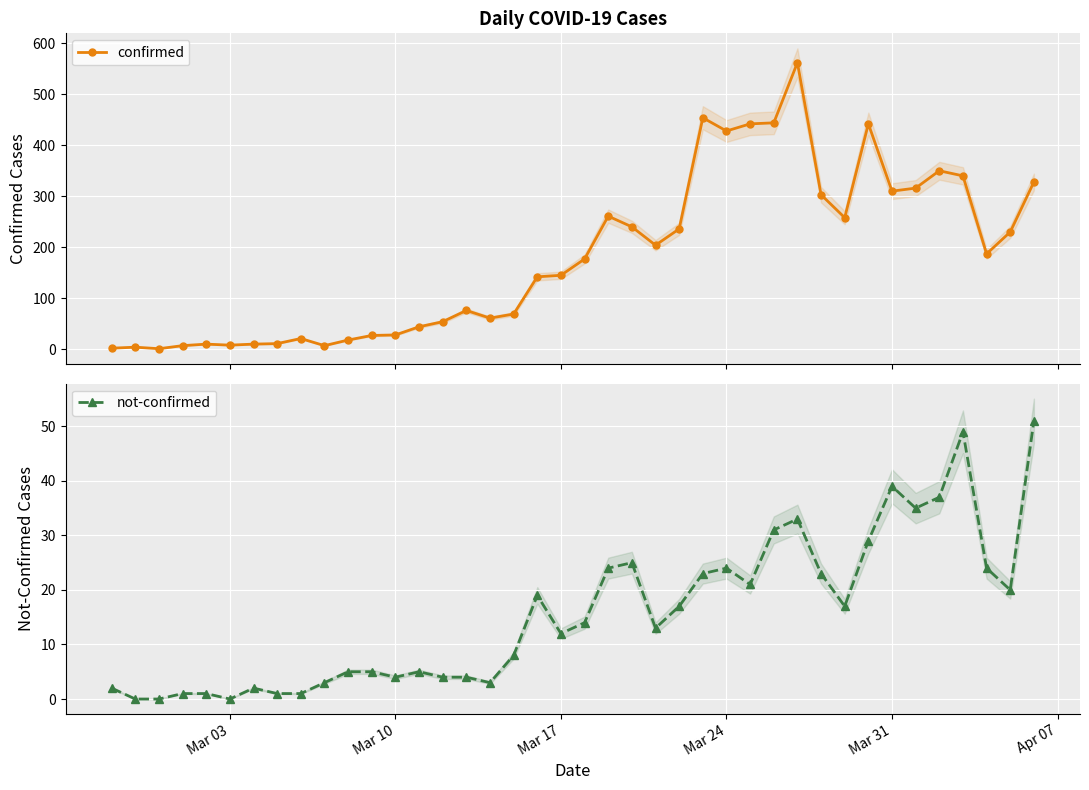

What is the highest value of the confirmed series?

562